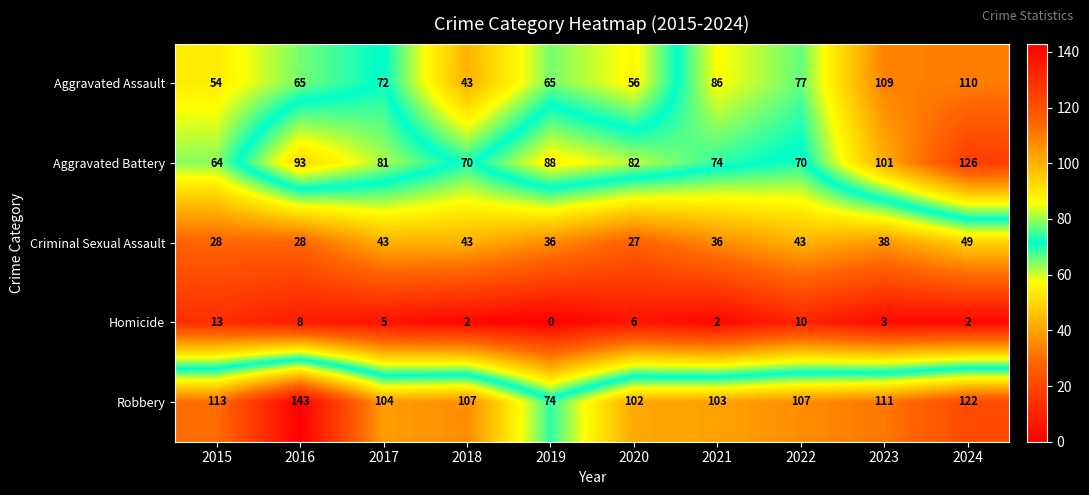

Which series changed the most between 2015 and 2019?

Robbery